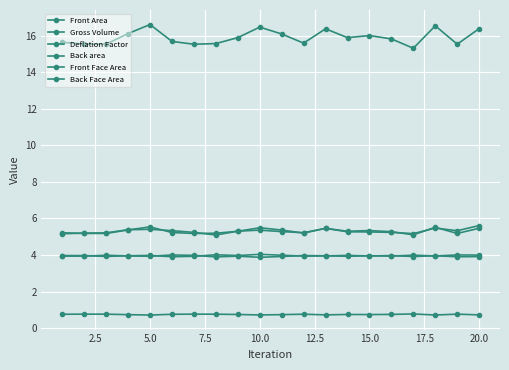

Reading right to left, transcribe all the data shown in this chart.

Front Area: 5.5	5.2	5.5	5.1	5.3	5.3	5.3	5.5	5.2	5.4	5.5	5.3	5.2	5.2	5.2	5.5	5.4	5.2	5.2	5.2
Gross Volume: 16.4	15.5	16.5	15.3	15.8	16.0	15.9	16.4	15.6	16.1	16.5	15.9	15.6	15.5	15.7	16.6	16.1	15.5	15.5	15.6
Deflation Factor: 0.7	0.8	0.7	0.8	0.7	0.7	0.7	0.7	0.8	0.7	0.7	0.7	0.8	0.8	0.8	0.7	0.7	0.8	0.8	0.8
Back area: 5.6	5.3	5.5	5.2	5.2	5.3	5.3	5.5	5.2	5.3	5.4	5.3	5.1	5.2	5.3	5.4	5.4	5.2	5.2	5.2
Front Face Area: 3.9	3.9	4.0	3.9	4.0	3.9	4.0	3.9	3.9	4.0	4.0	4.0	4.0	3.9	3.9	4.0	4.0	3.9	4.0	4.0
Back Face Area: 4.0	4.0	3.9	4.0	3.9	4.0	3.9	4.0	4.0	3.9	3.9	3.9	3.9	4.0	4.0	3.9	3.9	4.0	3.9	3.9